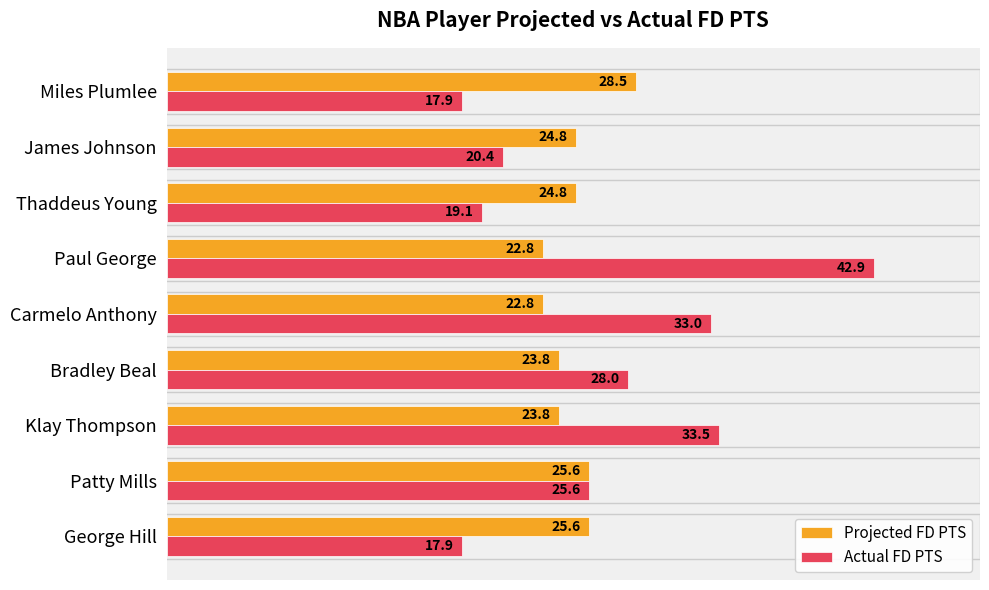

Which series has the largest range (max minus min)?

Actual FD PTS